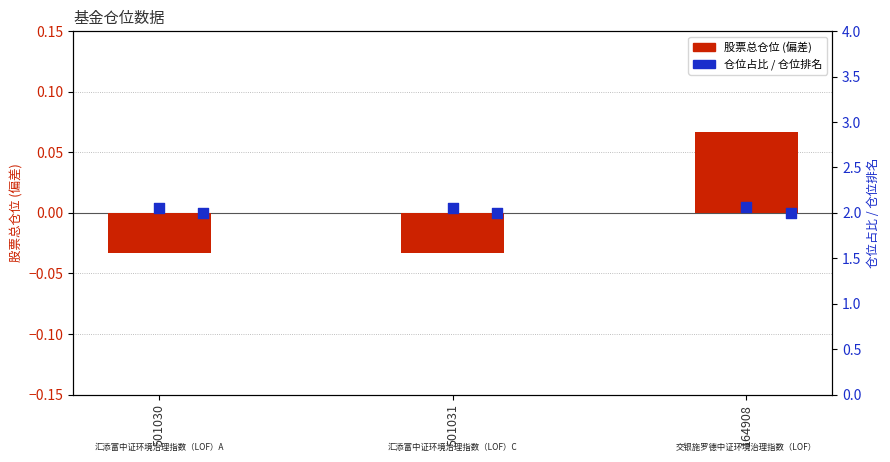

What is the total value across all series at 501030?

4.0